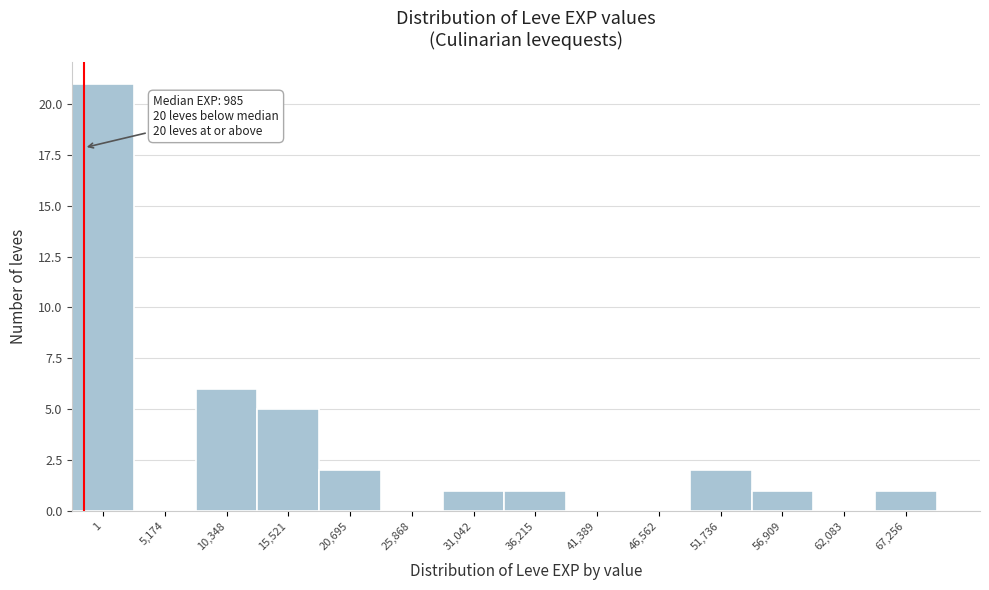

Reading left to right, extract all data points from this chart.

1=21	5,174=0	10,348=6	15,521=5	20,695=2	25,868=0	31,042=1	36,215=1	41,389=0	46,562=0	51,736=2	56,909=1	62,083=0	67,256=1